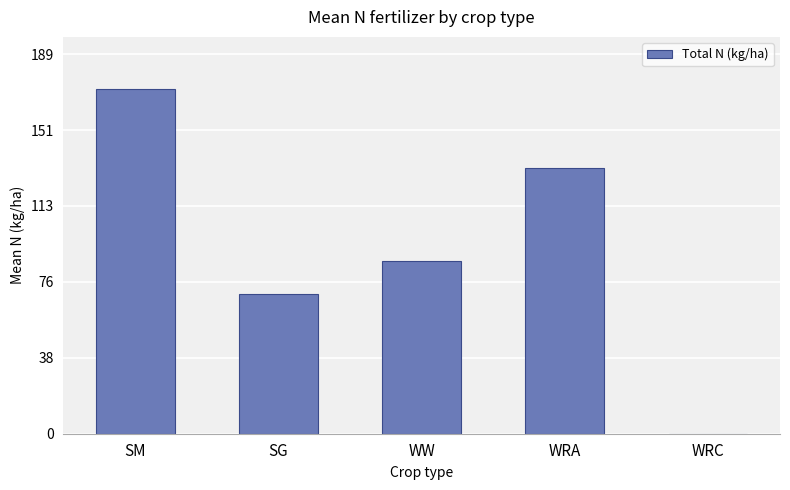

The value at WW is 120.2. True or false?

False